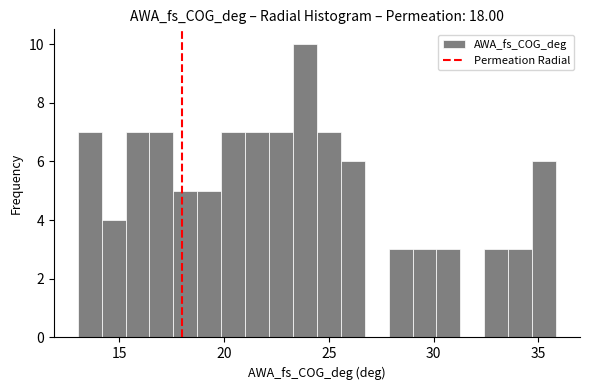

Around what value on the x-axis is the tallest bar? Give the approximate position of its centre, as read against the axis.

24.0